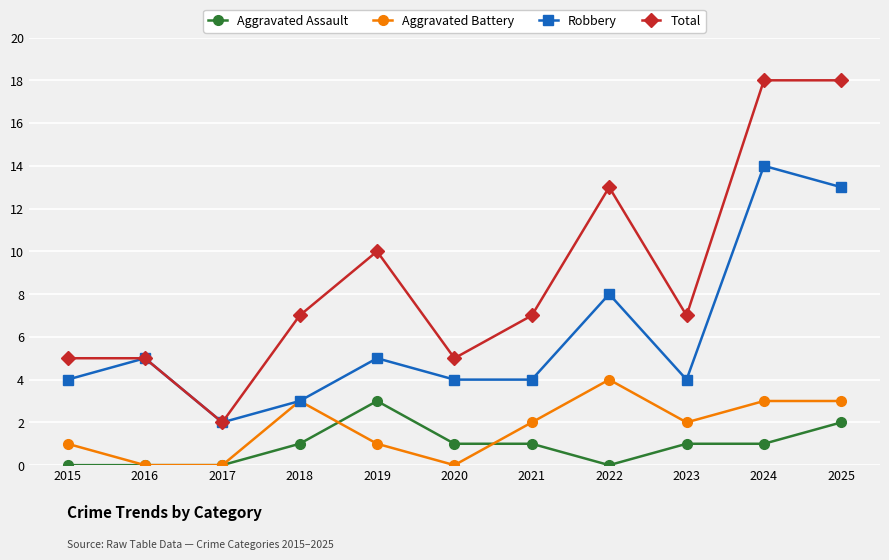

Which category has the highest value in the Aggravated Assault series?

2019